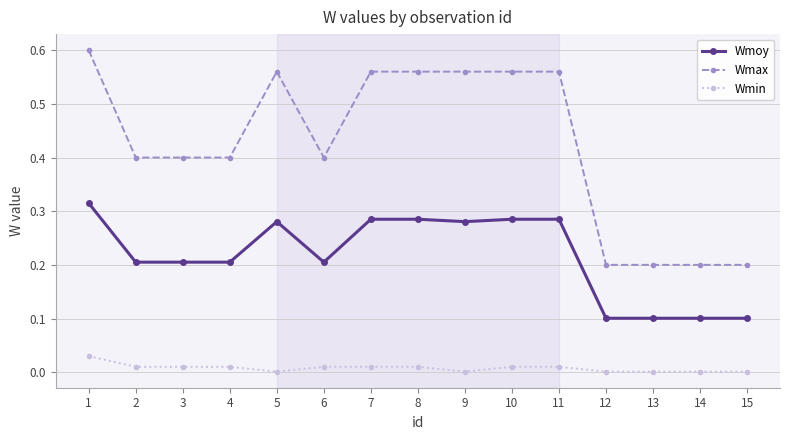

True or false: Wmax and Wmin cross at least once.

False